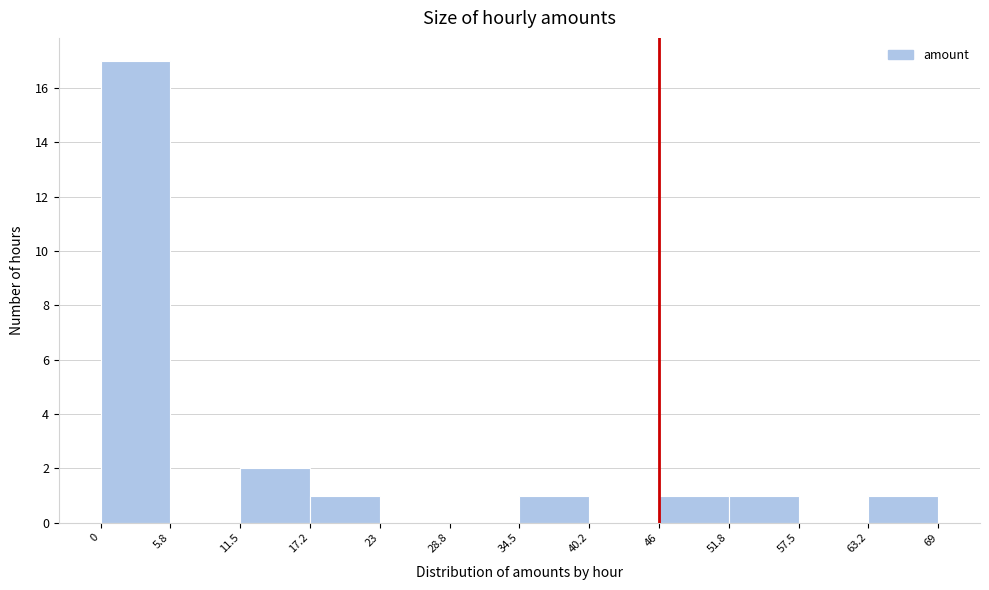

Which range on the x-axis has the tallest bar?

0 to 5.8